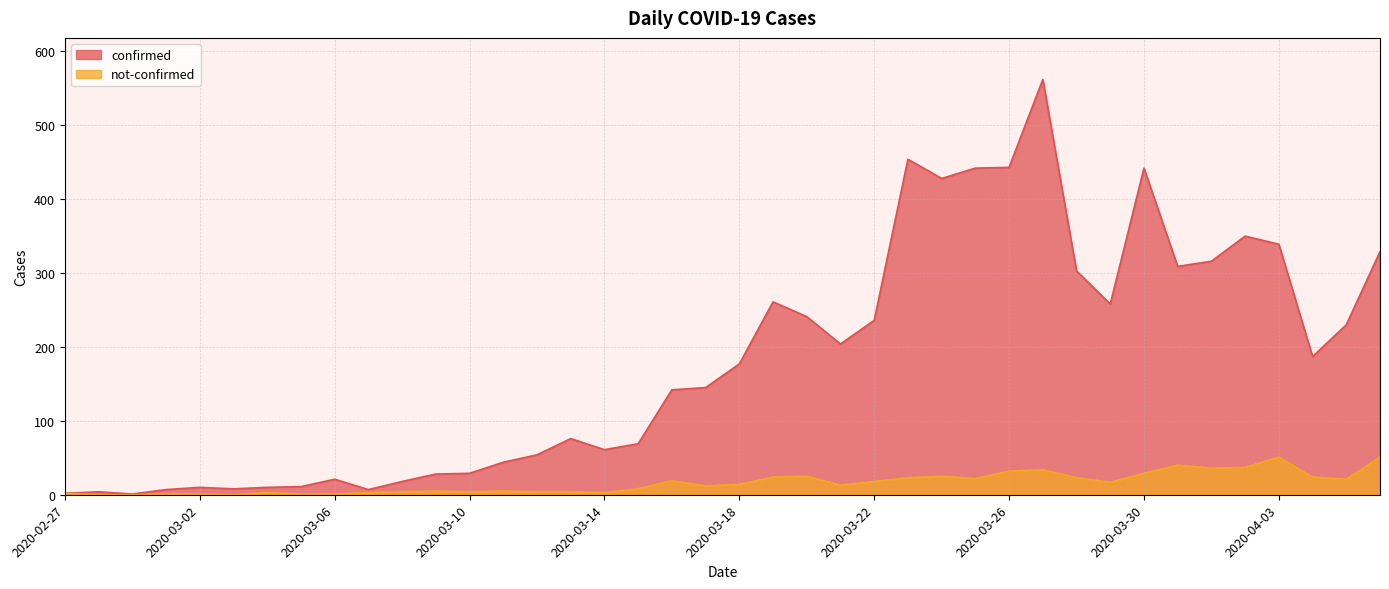

True or false: not-confirmed has a value of 1 at 2020-03-02.

False